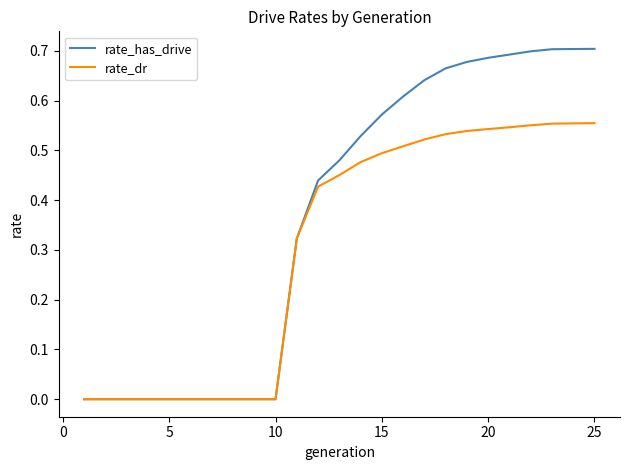

Which series has the widest spread of values?

rate_has_drive